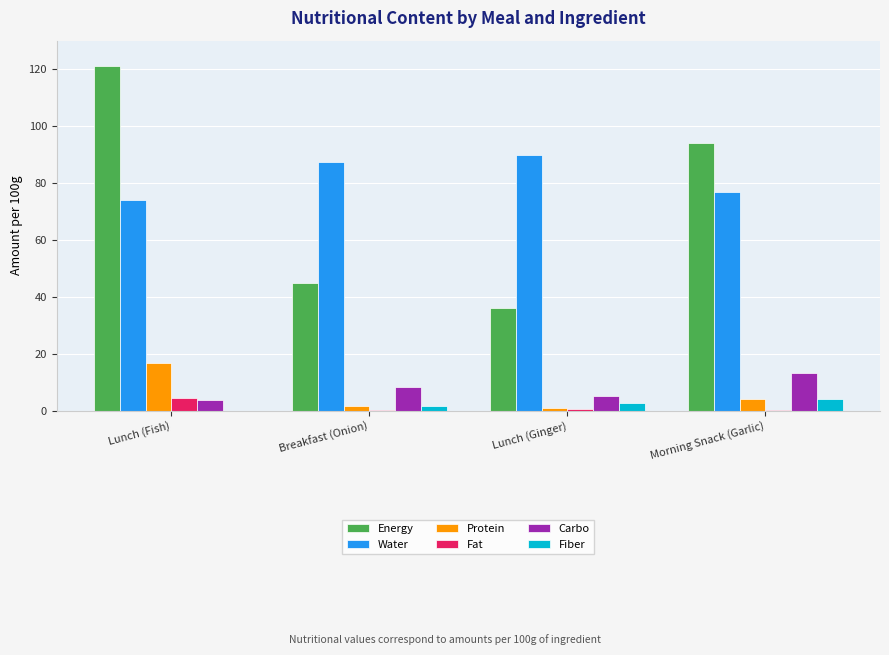

What is the average value of the Energy series?

74.0